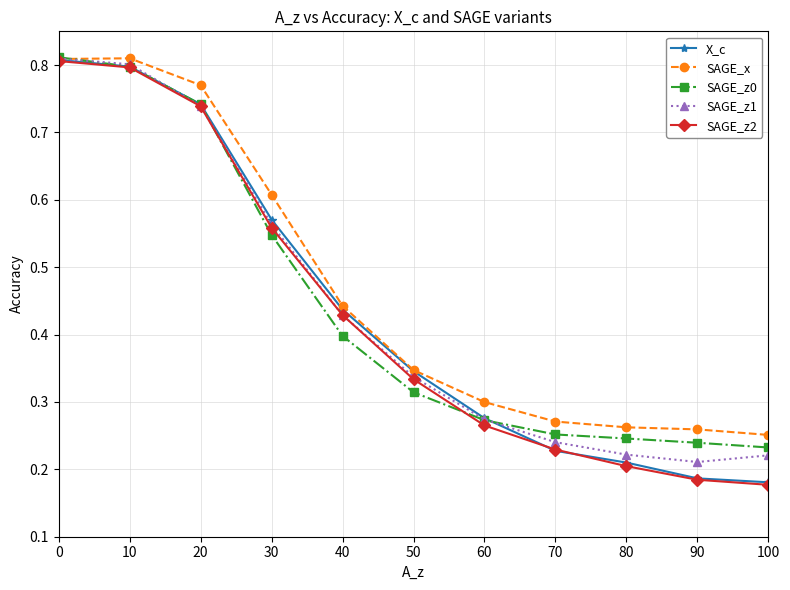

The value of SAGE_z0 at 70 is 0.3. True or false?

True